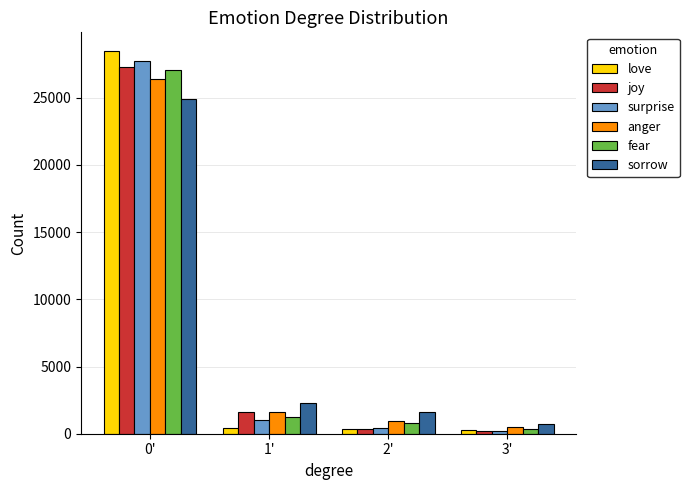

At which category is the sum across all series the highest?

0'